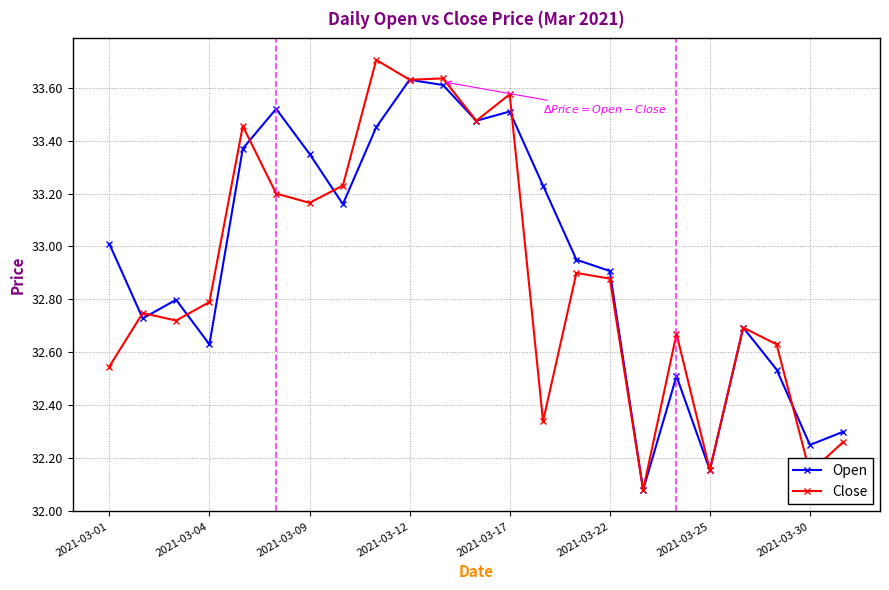

In Close, how many points are higher than both neighbors (excluding endpoints)?

8